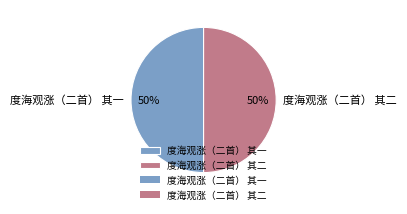

How many slices are in this pie chart?

2